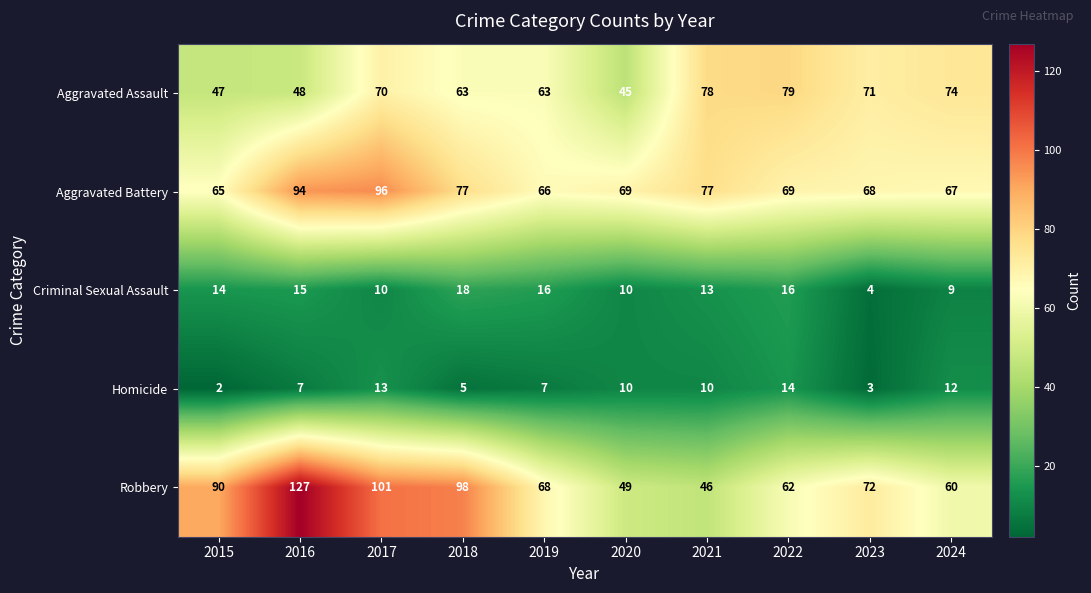

What is the spread (max minus min) of values at 2022?

65